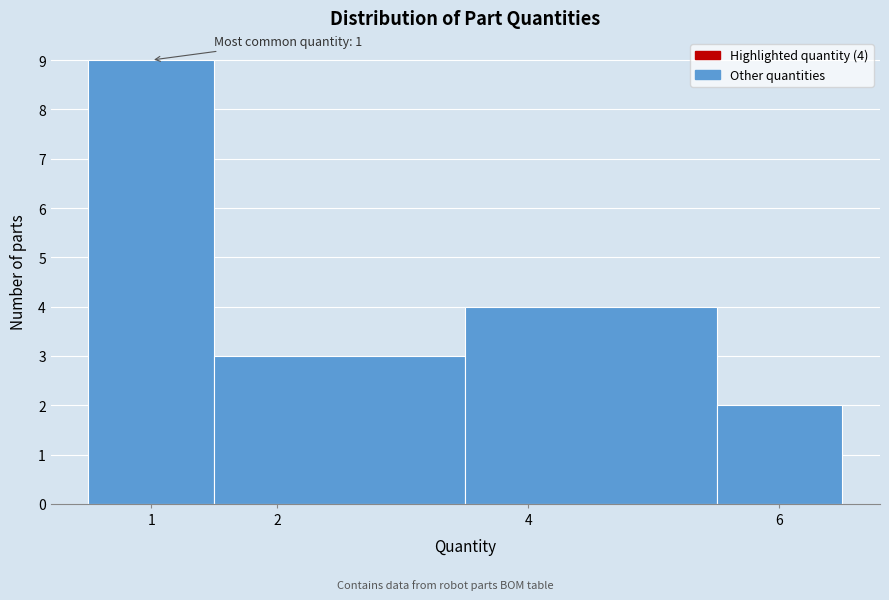

Which range on the x-axis has the tallest bar?

0.5 to 1.5